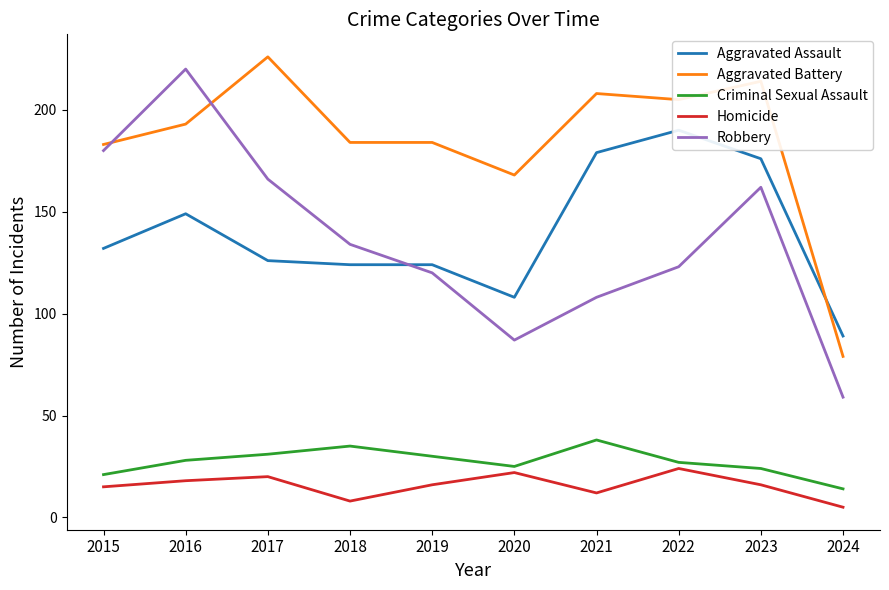

At how many categories does at least one series exceed 35?

10